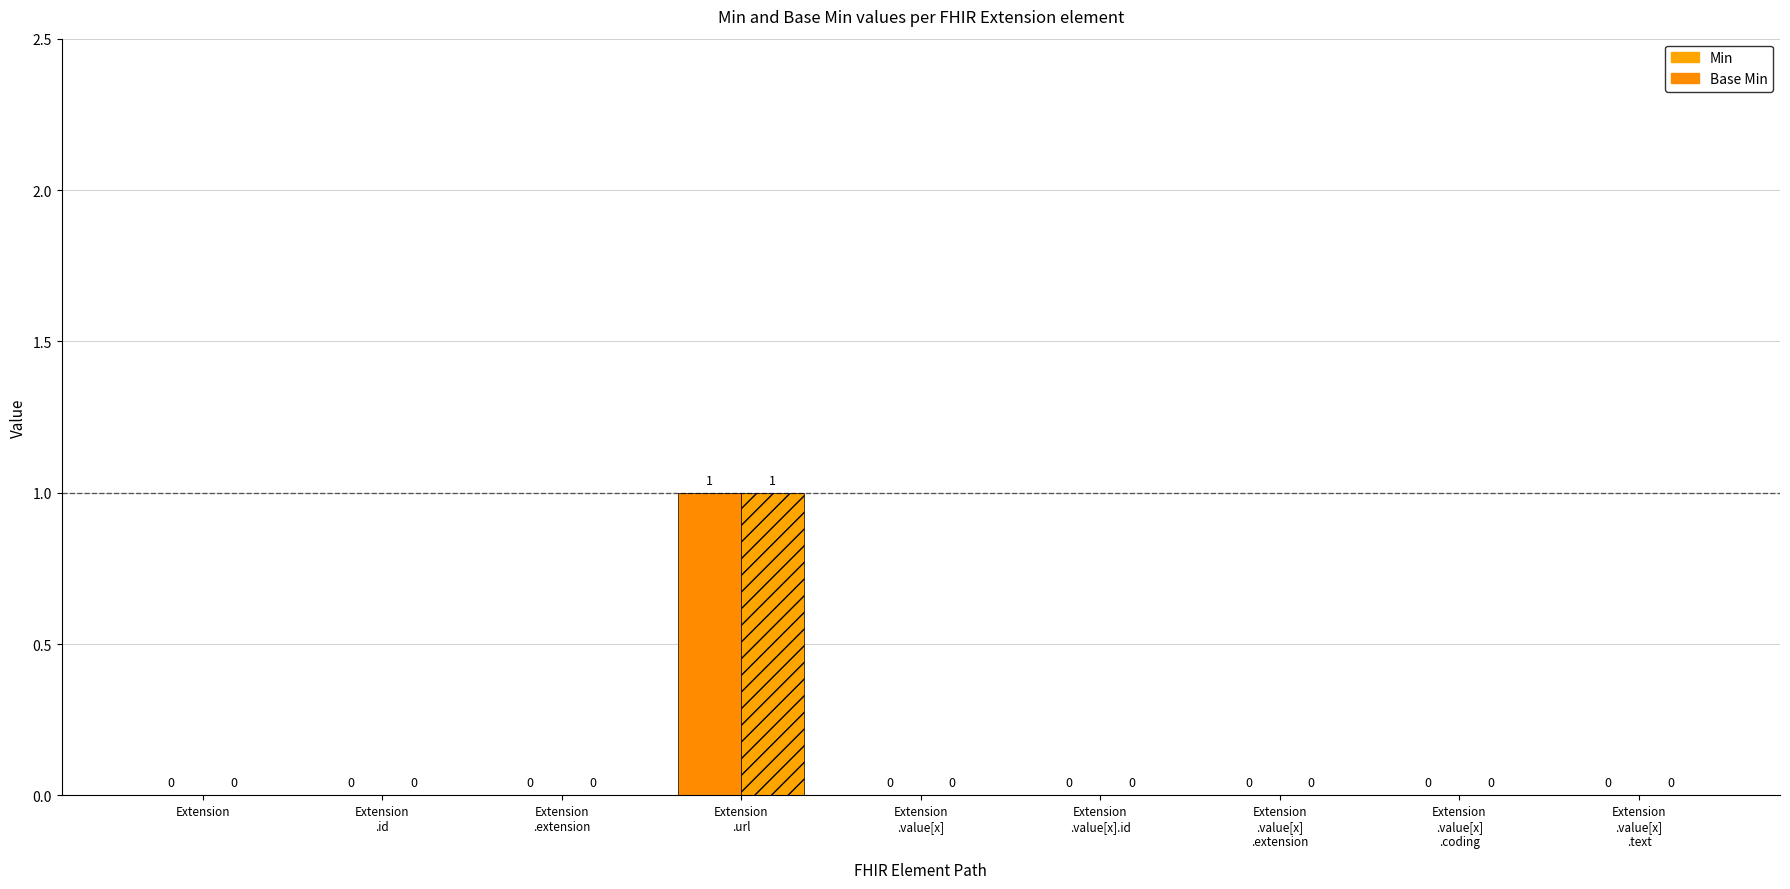

How many groups of bars are there?

9